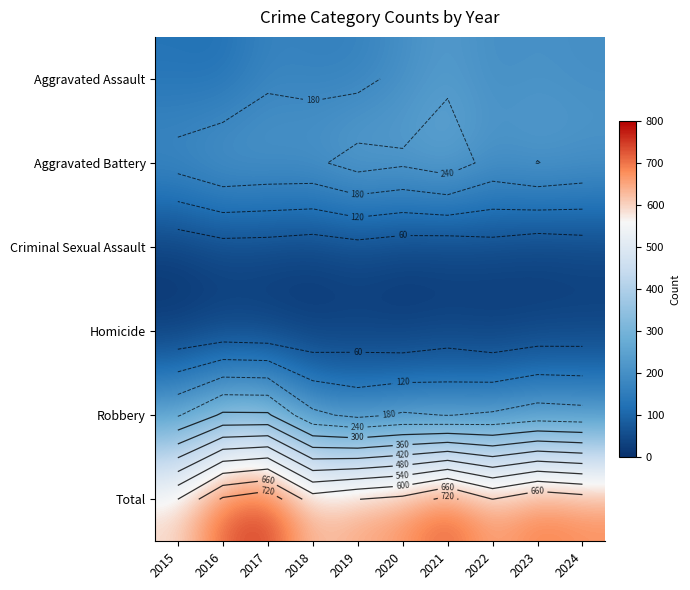

True or false: Total has a value of 178 at 2020.

False